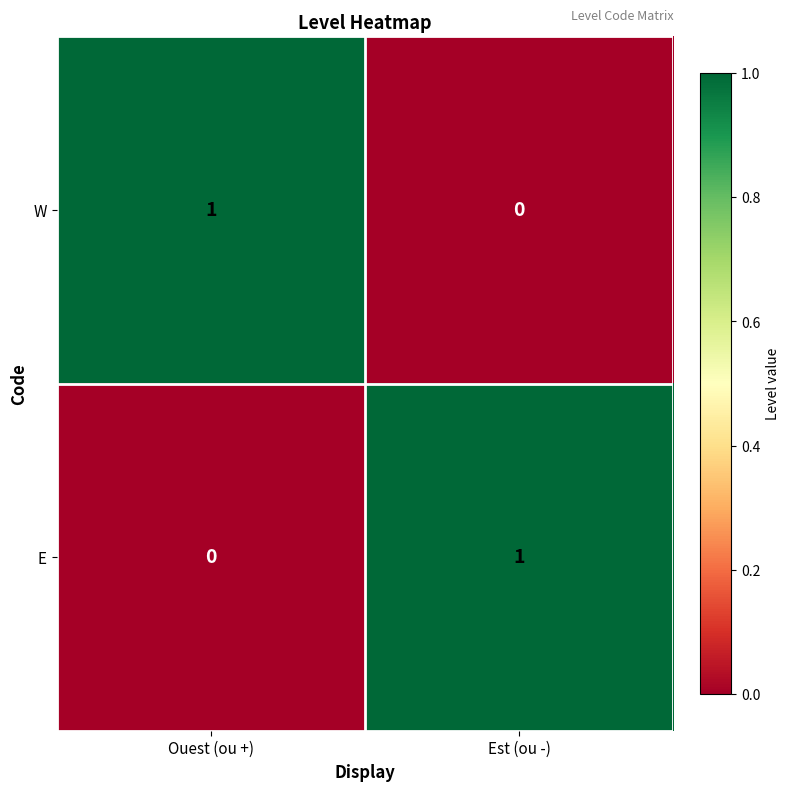

The E series shows 1 at Est (ou -). True or false?

True